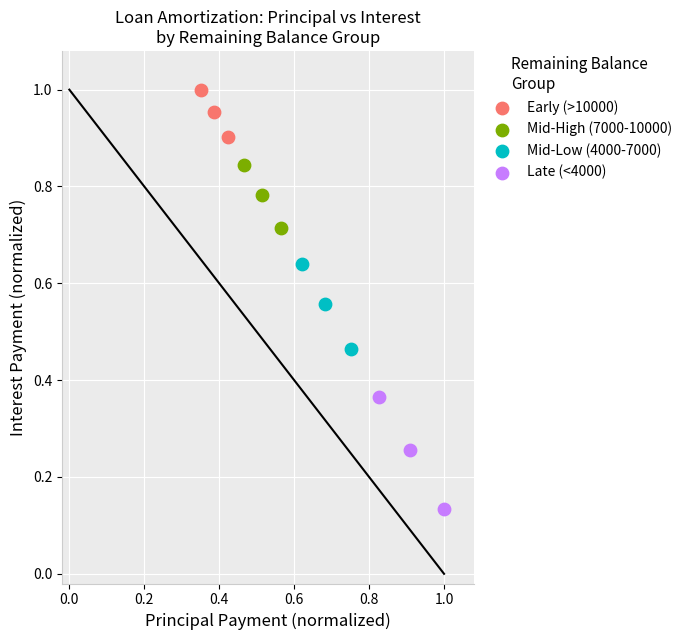

Which series contains the lowest Y value?

Late (<4000)